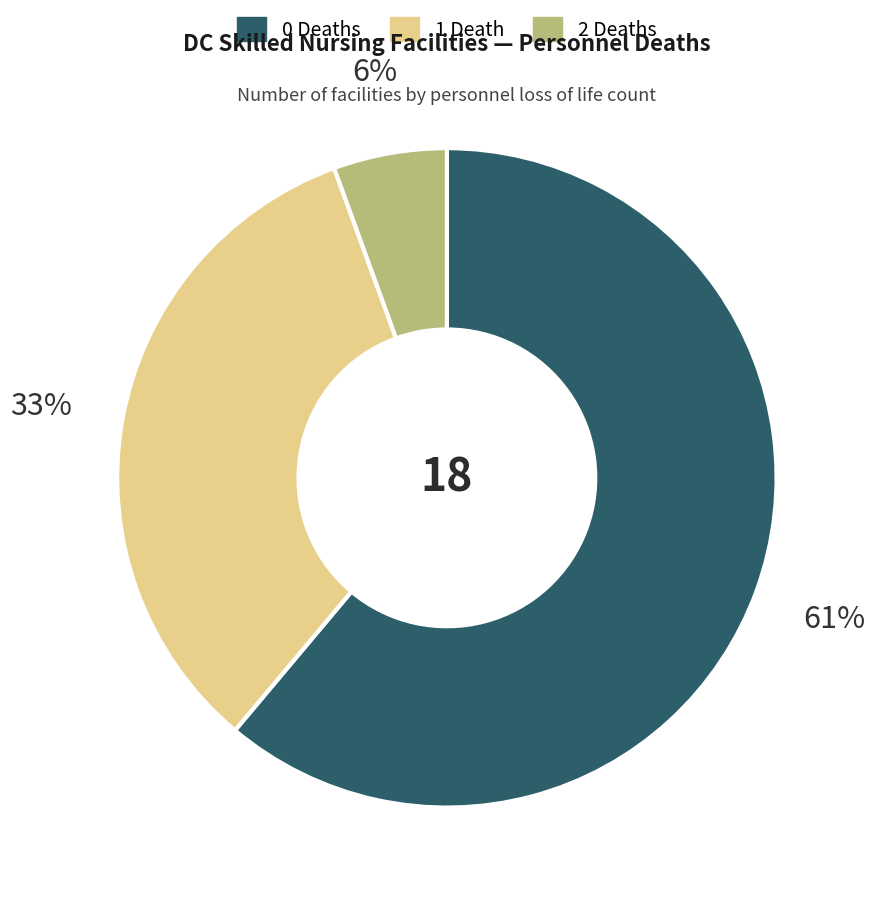

Is there a majority slice in this chart?

Yes